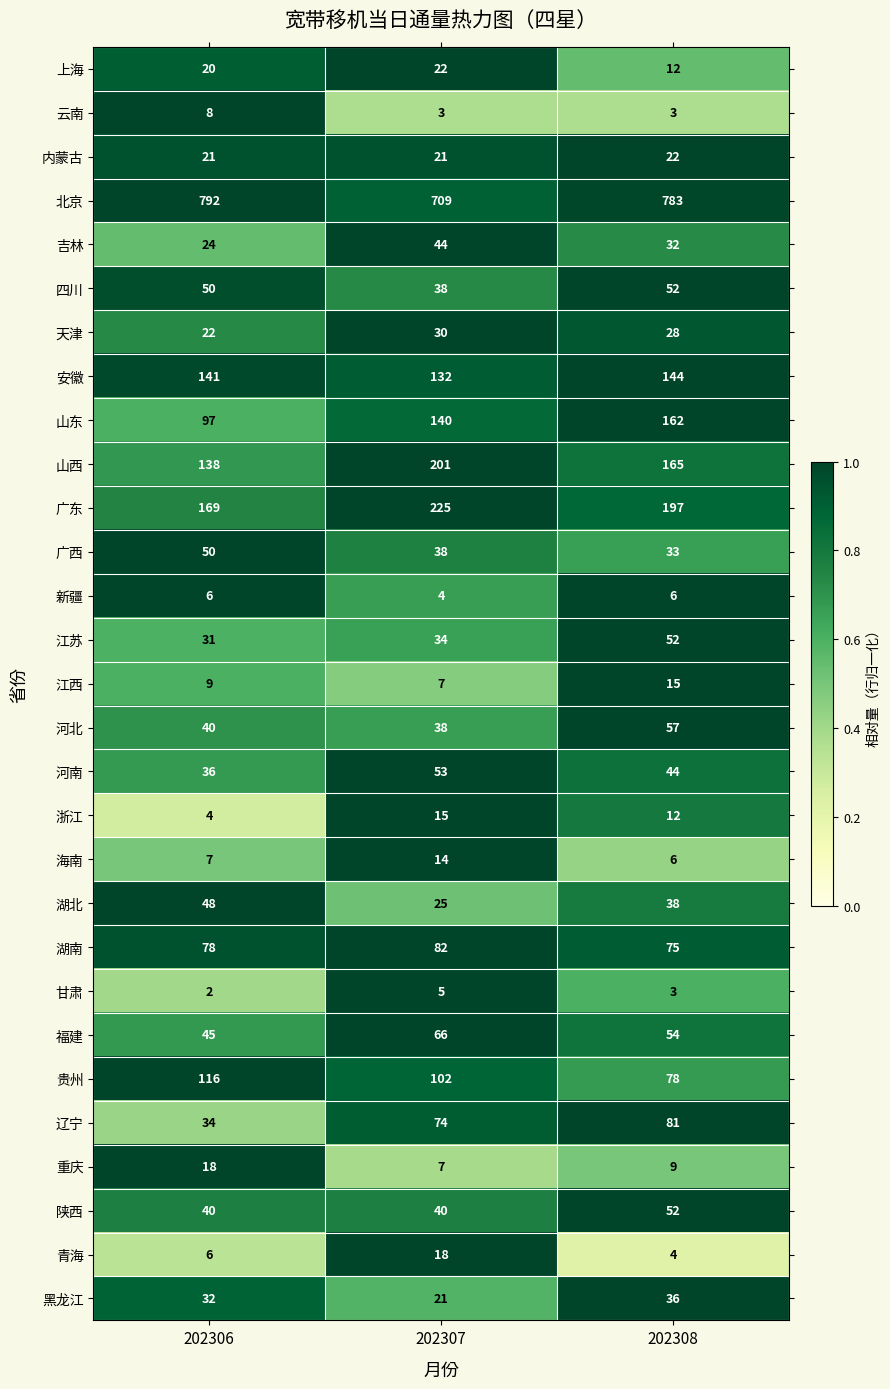

At which label is 辽宁 closest to 57?

202307